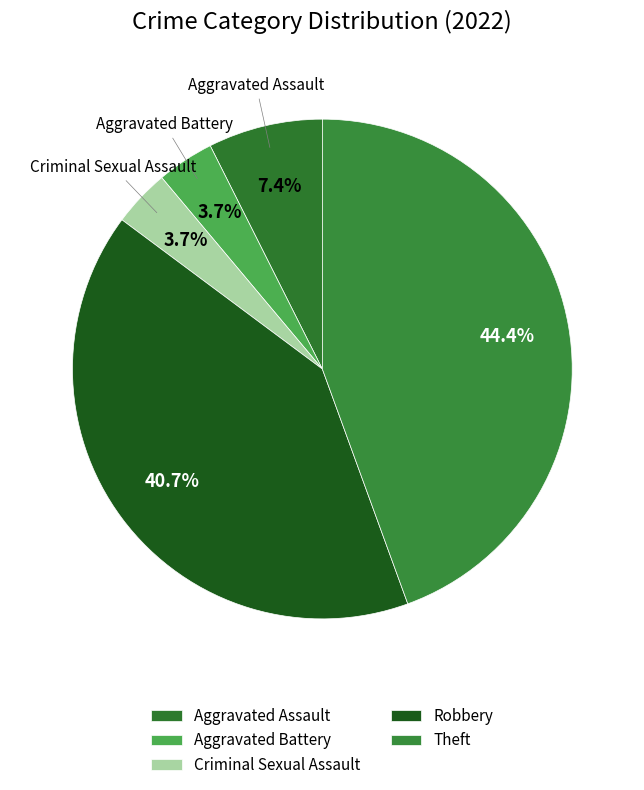

What is the change in value from Aggravated Battery to Robbery?

+10